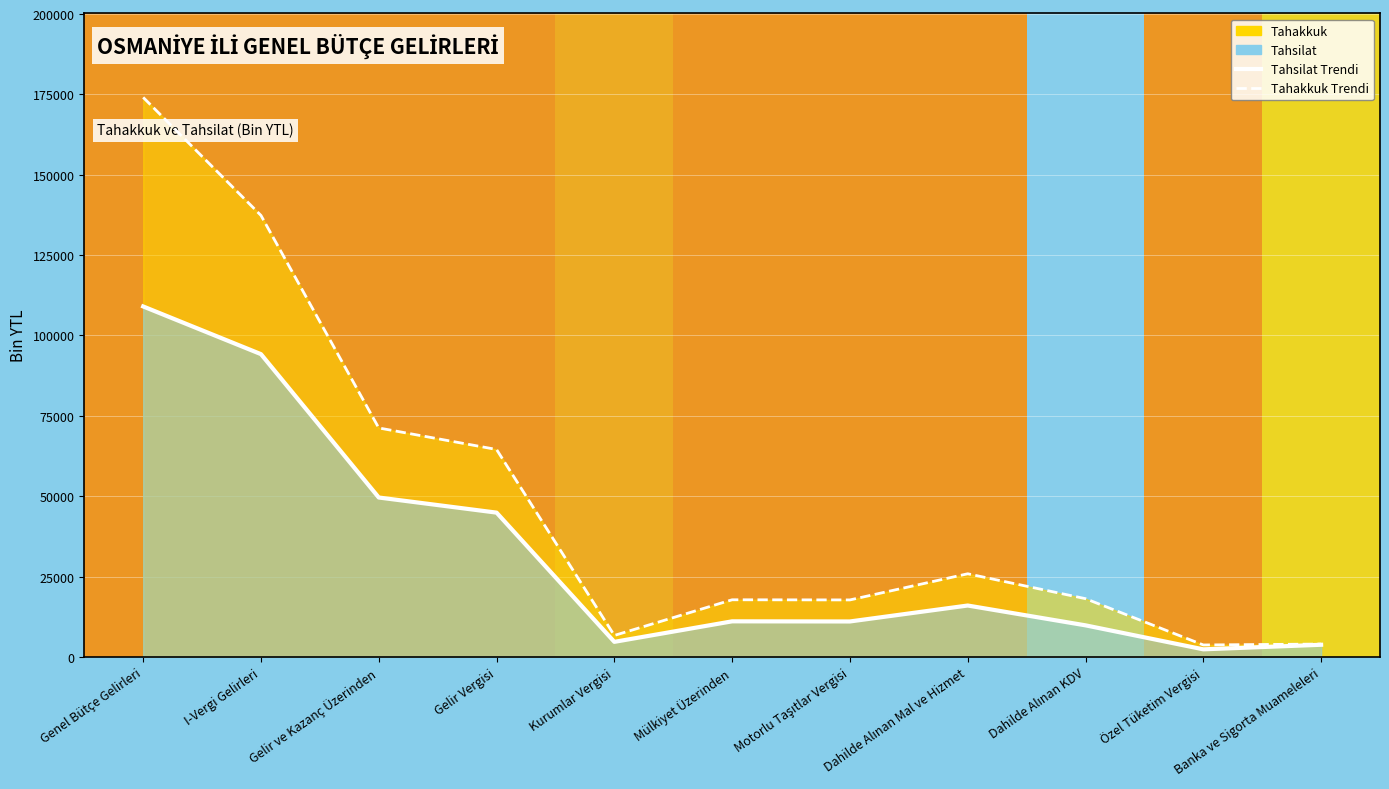

Where does the Tahakkuk (line) series first go above 18131?

Genel Bütçe Gelirleri